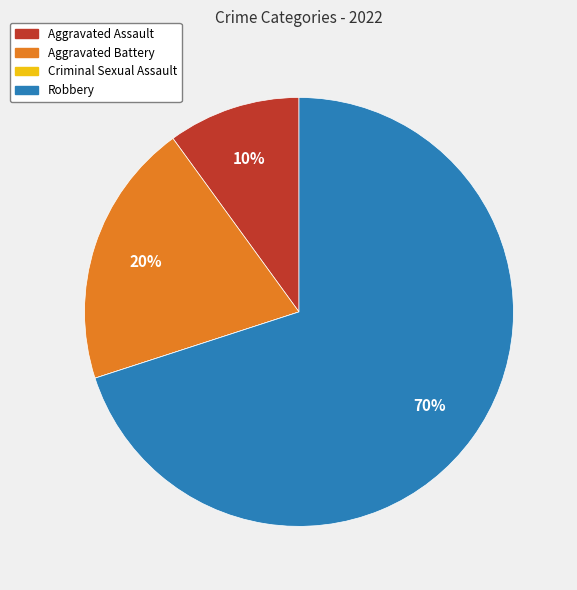

What is the largest slice in the pie chart?

Robbery